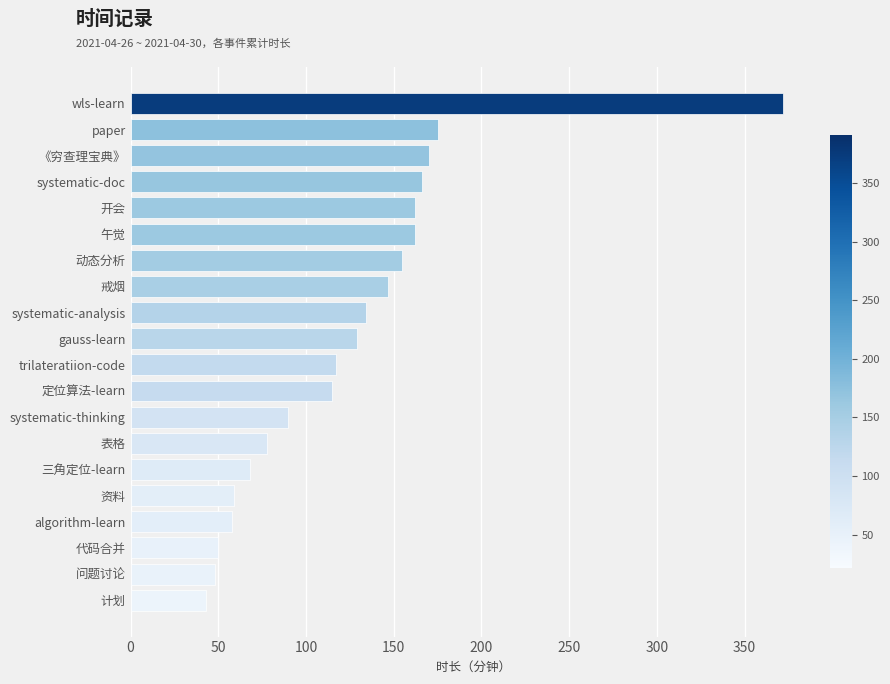

Is it true that the value at 资料 is 23?

False